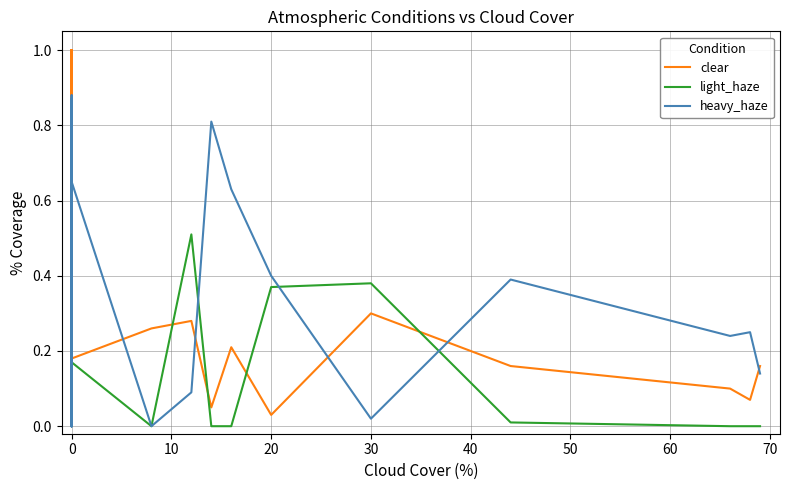

Does the chart have visible grid lines?

Yes